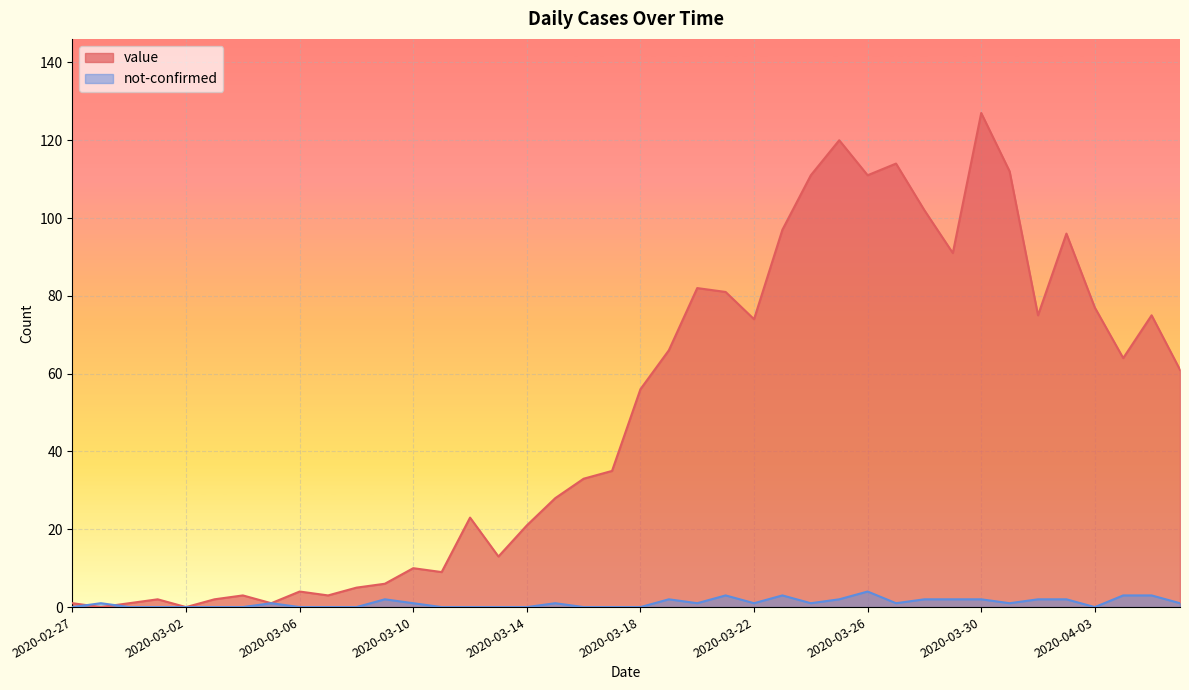

At which category is the sum across all series the highest?

2020-03-30